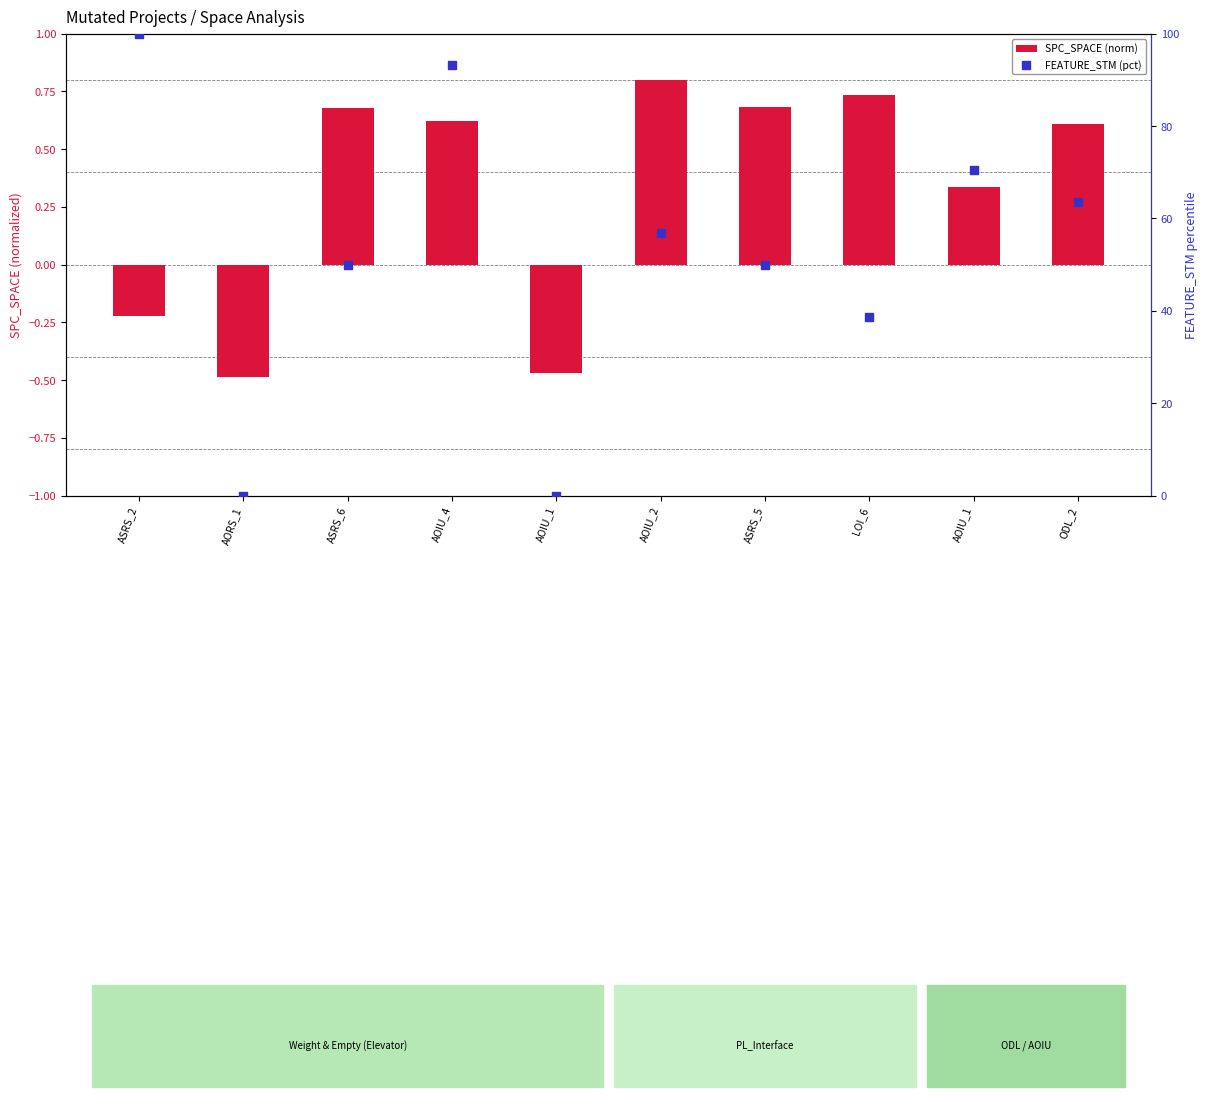

Which series has the widest spread of Y values?

FEATURE_STM (pct)